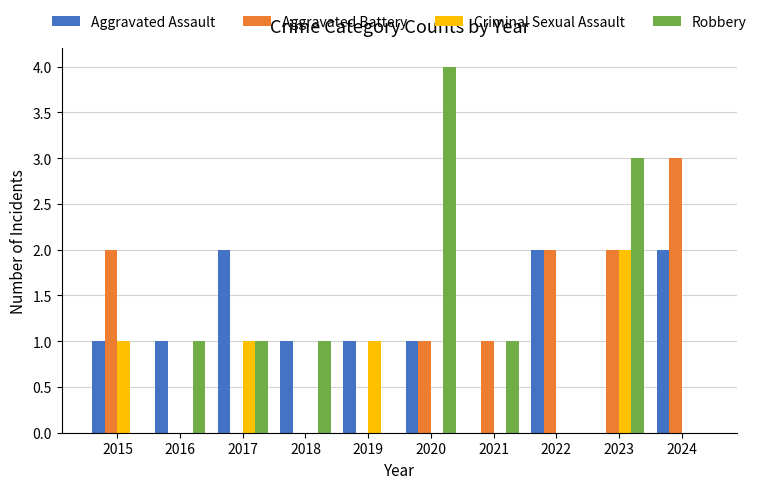

Are the bars horizontal?

No